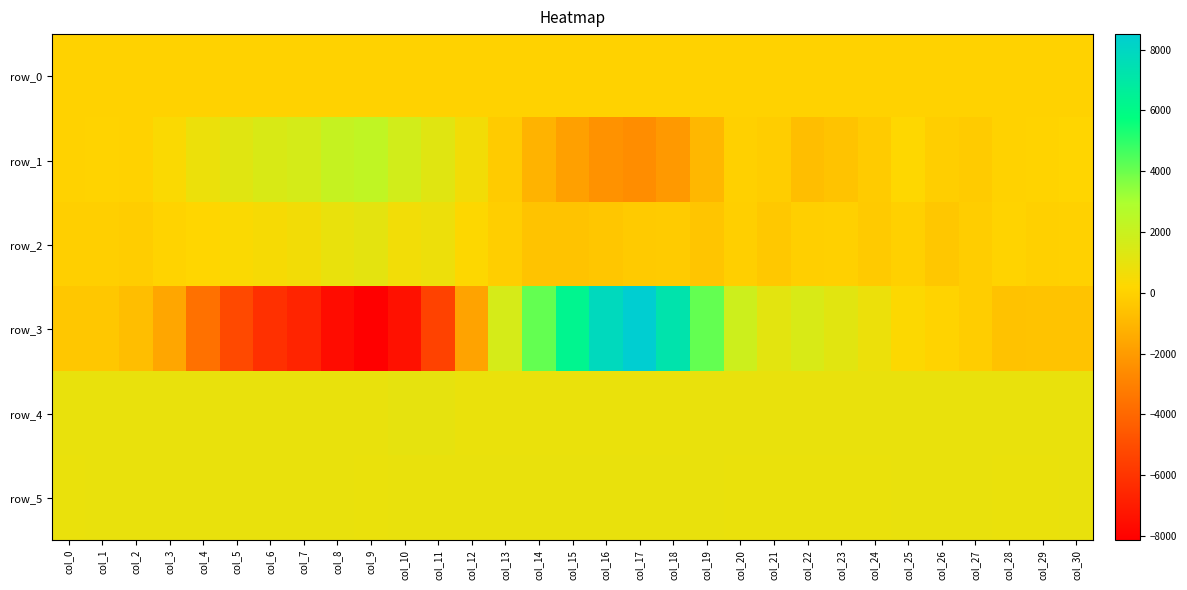

What value does the row_5 series have at col_6?

904.0